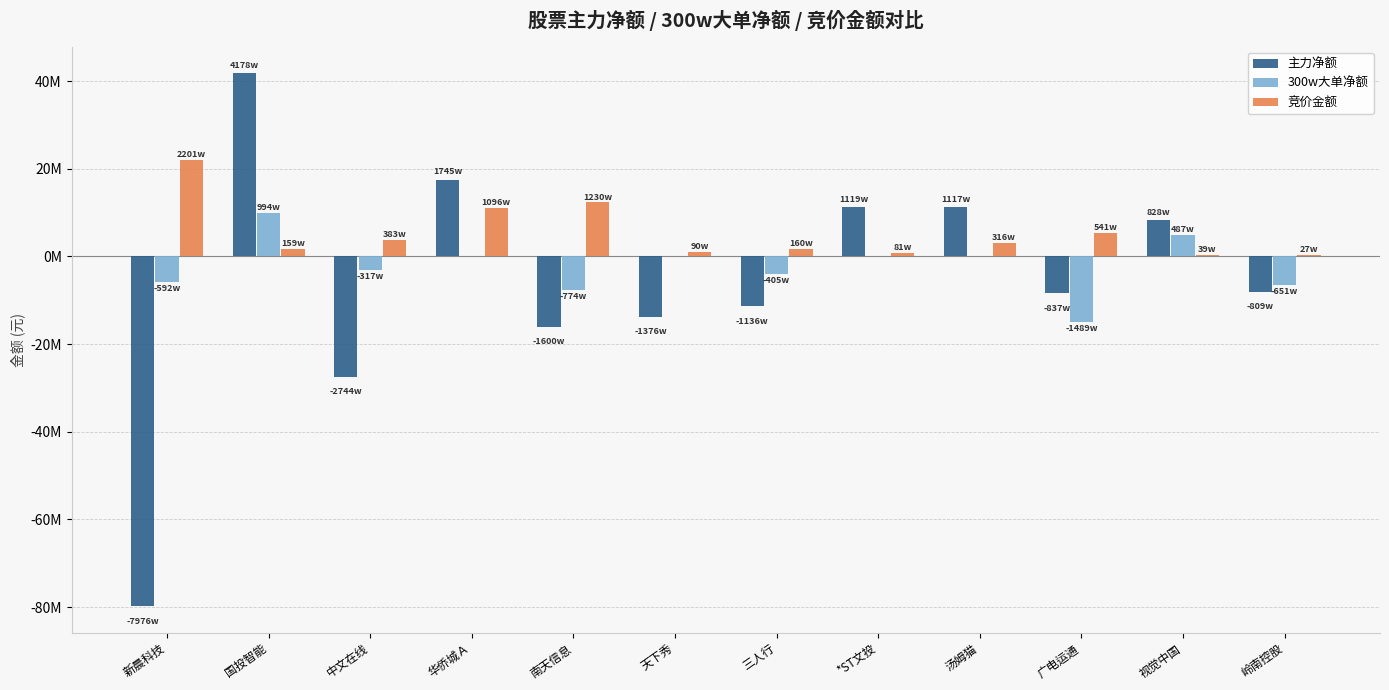

Are the bars grouped side by side (vs. stacked)?

Yes